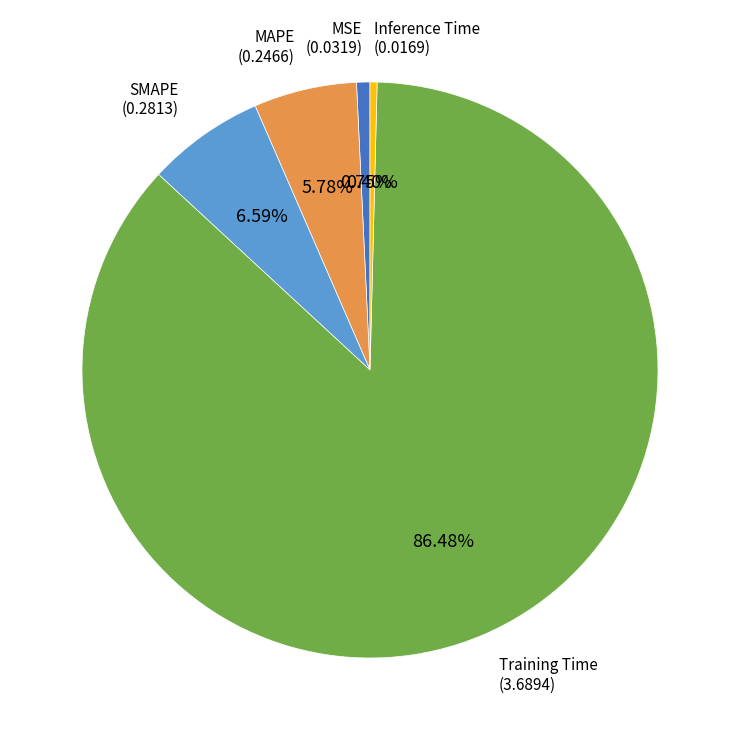

What percentage is the MSE slice, to the nearest percent?

1%